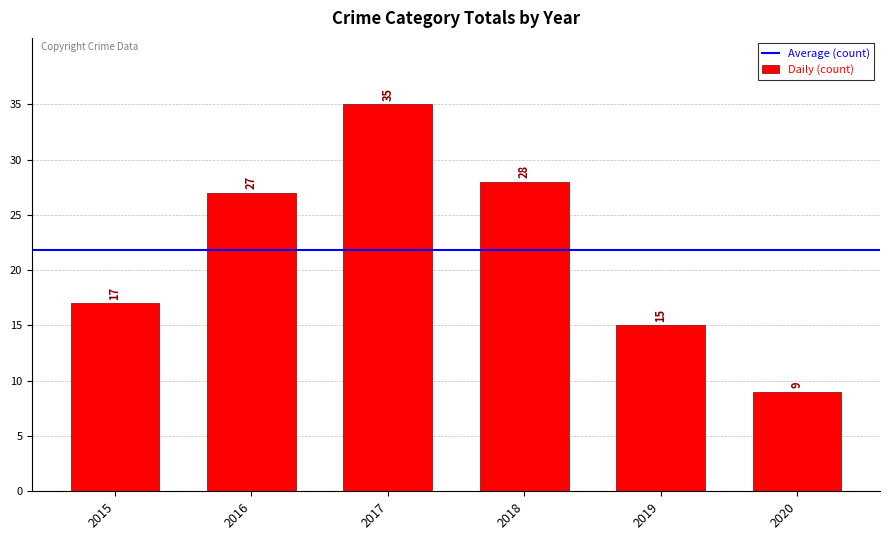

Reading left to right, what are all the values shown in this chart?

2015=17	2016=27	2017=35	2018=28	2019=15	2020=9